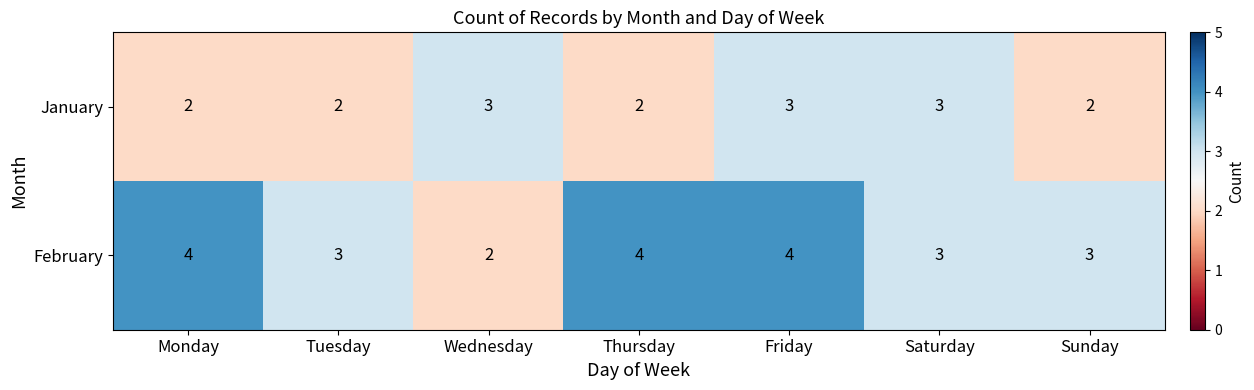

What is the sum of the January values at Friday and Wednesday?

6